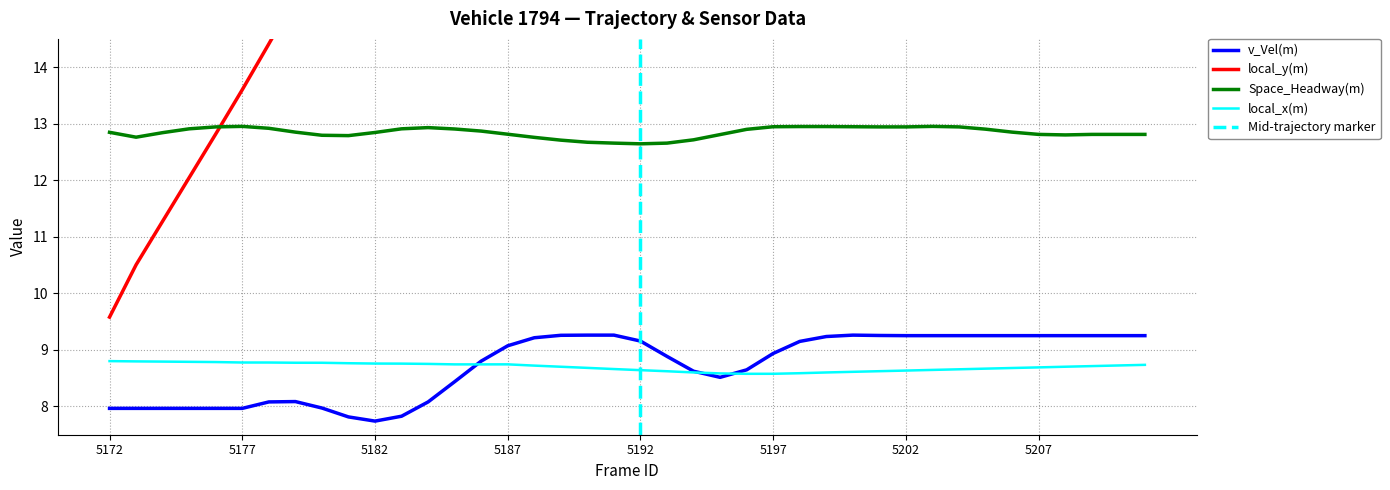

Is it true that local_y(m) equals 29.8 at 5196?

True